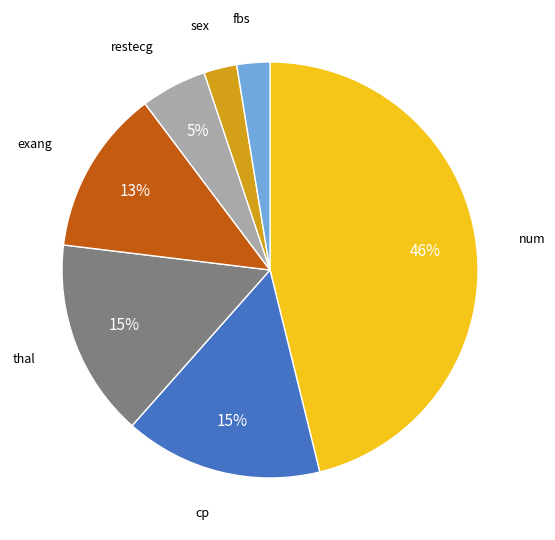

To the nearest percent, what is the average slice percentage?

14%